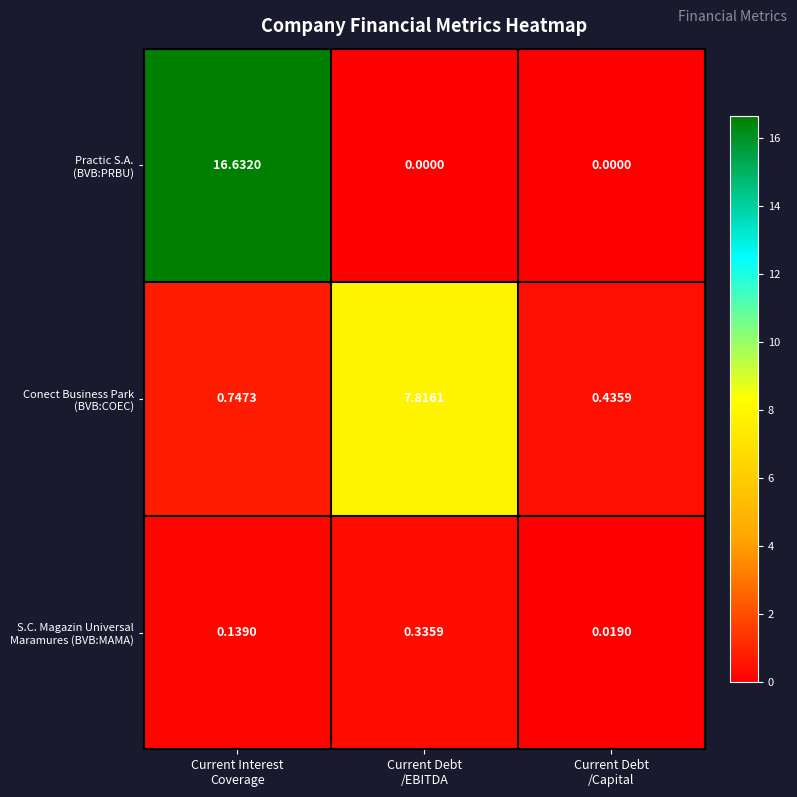

What is the difference between the highest and lowest values at Current Debt
/EBITDA?

7.8